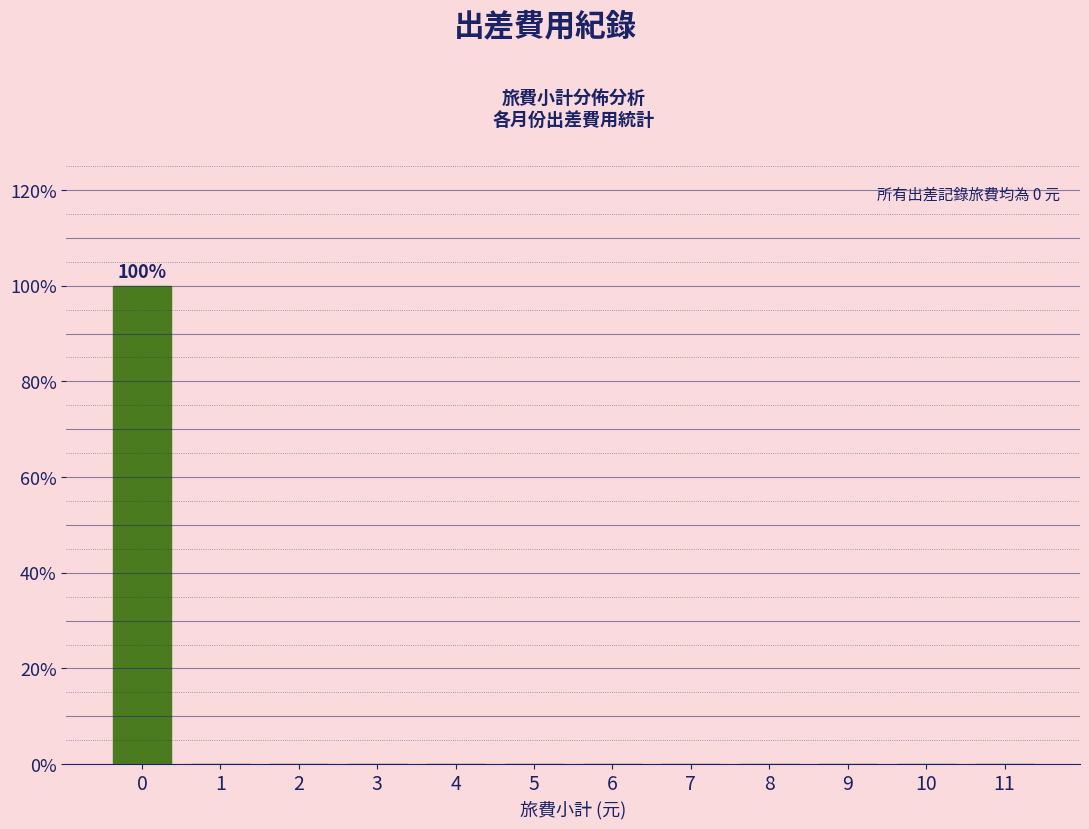

Reading right to left, extract all data points from this chart.

11=0	10=0	9=0	8=0	7=0	6=0	5=0	4=0	3=0	2=0	1=0	0=100